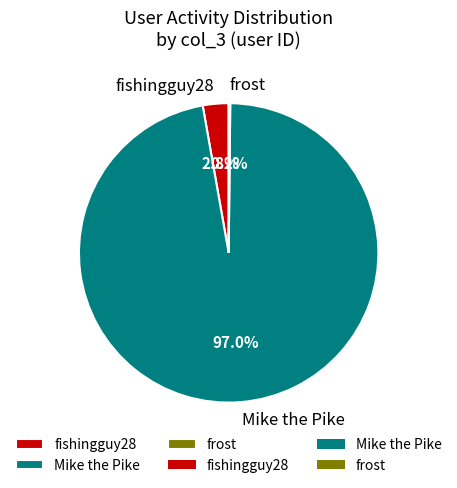

What is the majority slice?

Mike the Pike